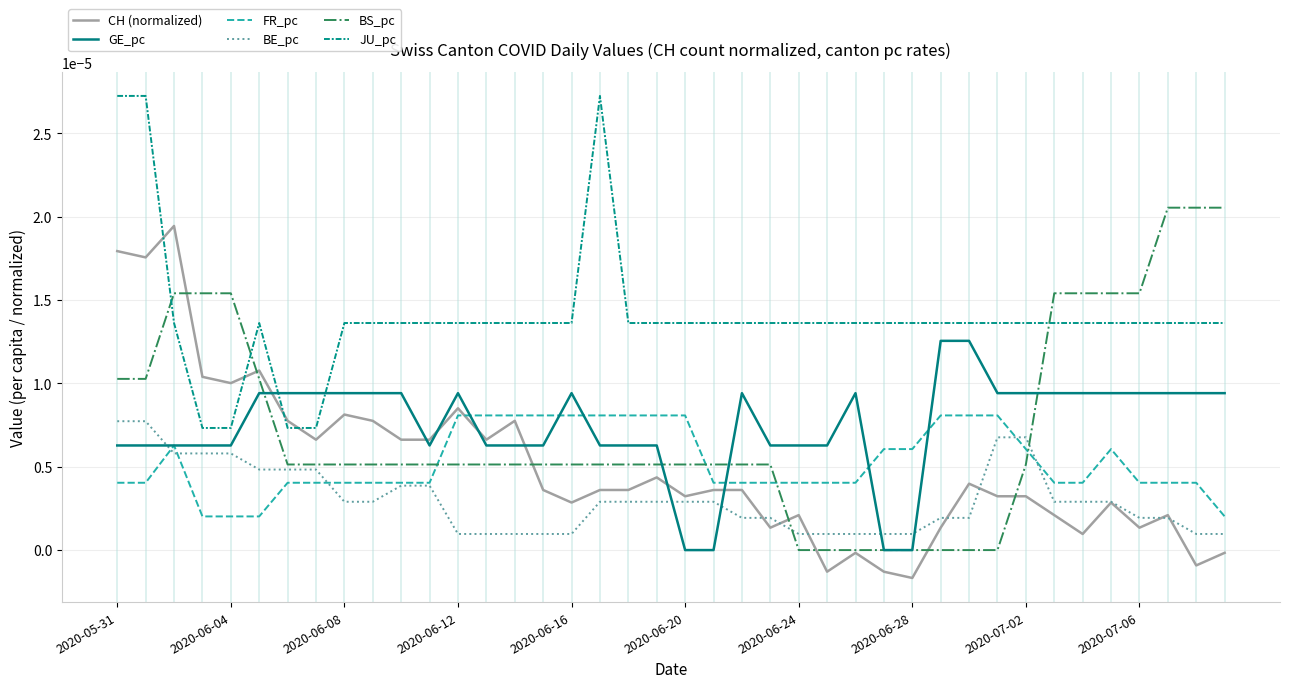

Does the chart have visible grid lines?

Yes